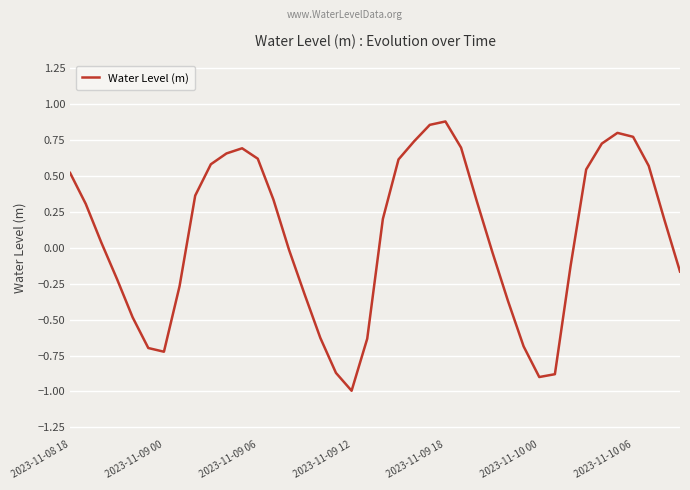

What is the smallest value displayed?

-1.0